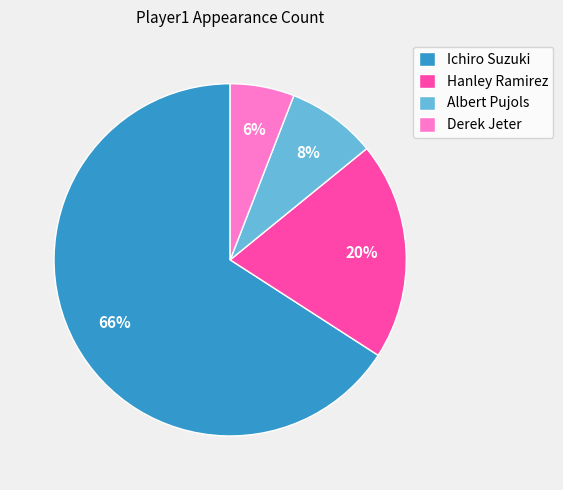

To the nearest percent, what is the difference between the Hanley Ramirez and Derek Jeter slice percentages?

14%